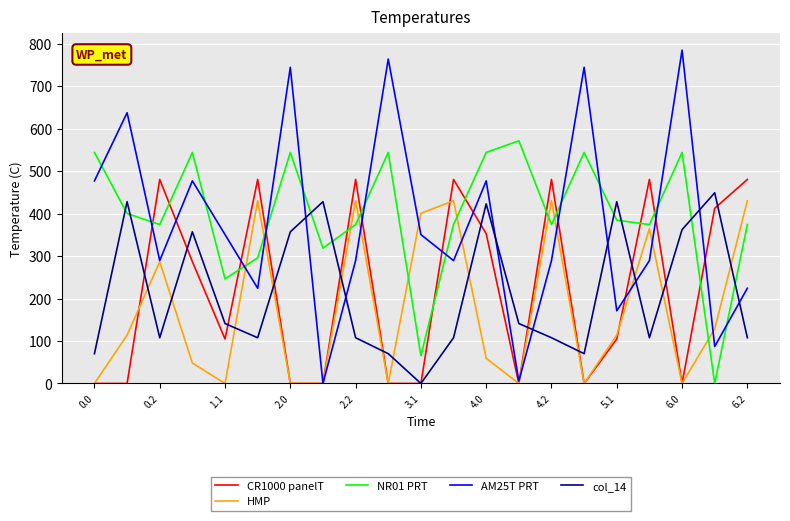

What is the maximum value for col_14?

449.2